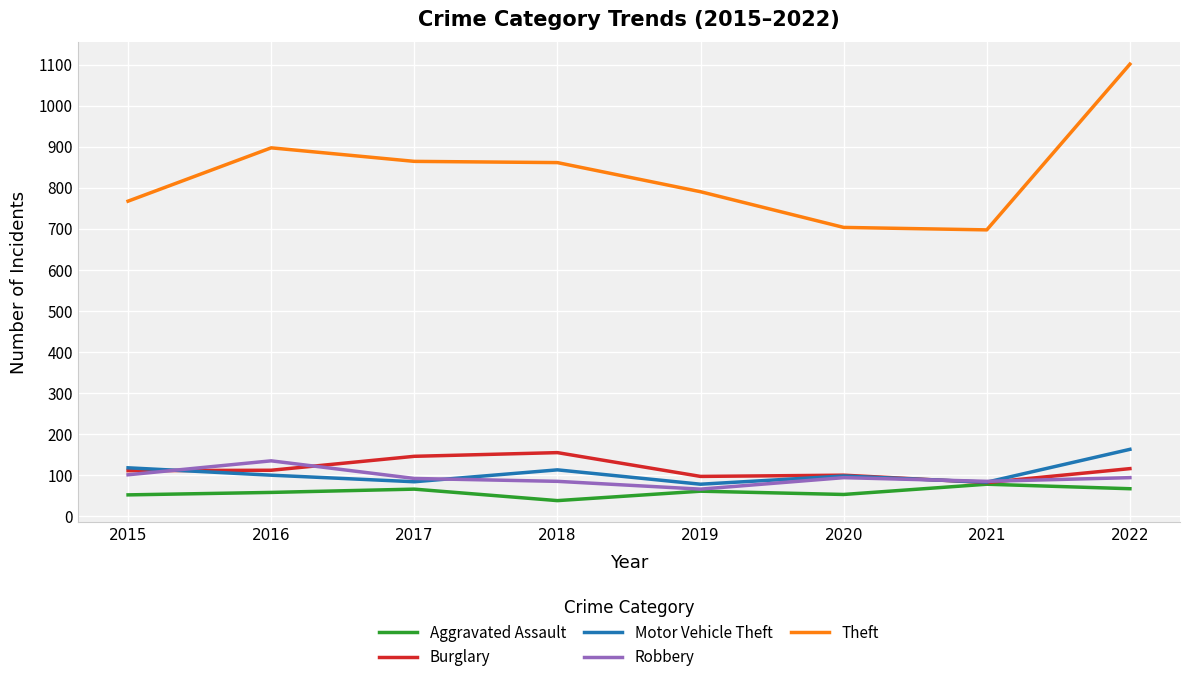

The Burglary series shows 96 at 2019. True or false?

True